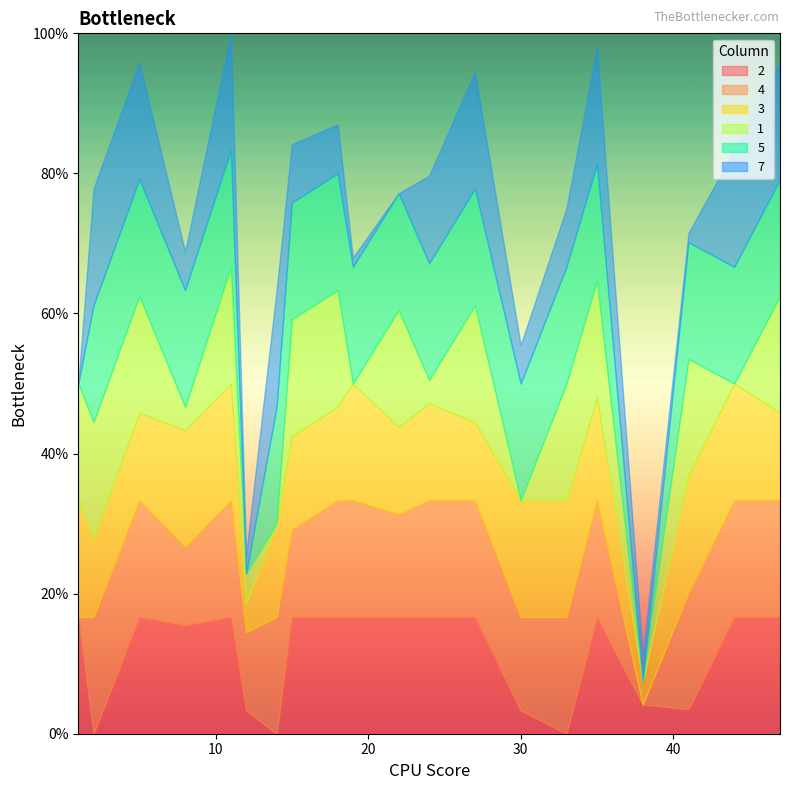

Which series has the widest spread of values?

2